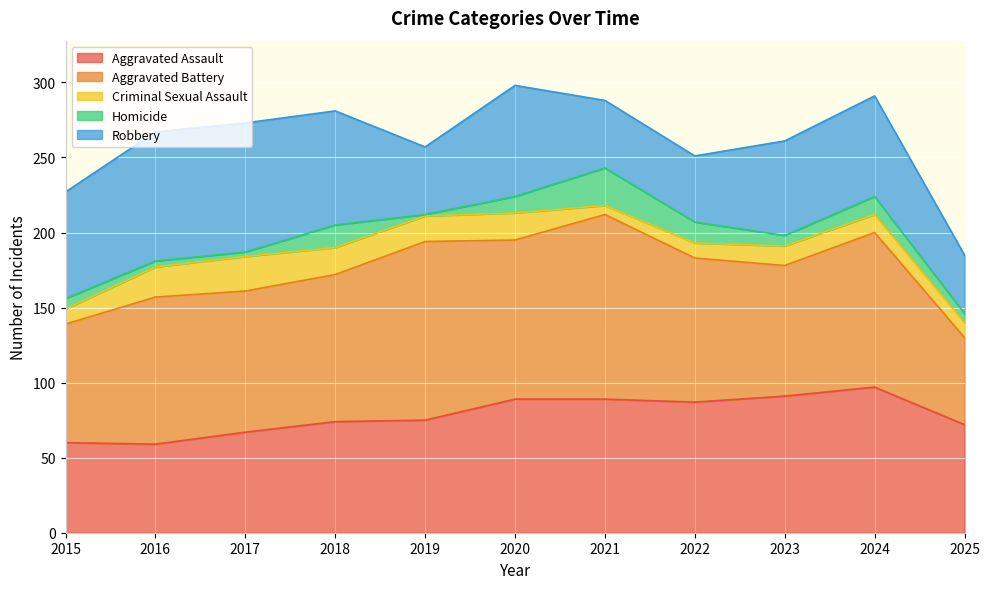

In Robbery, how many points are higher than both neighbors (excluding endpoints)?

2